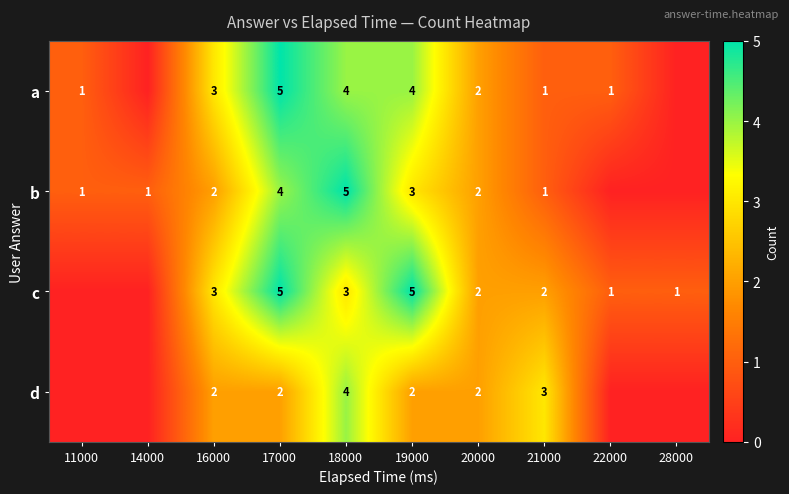

How many data points does each series have?

10